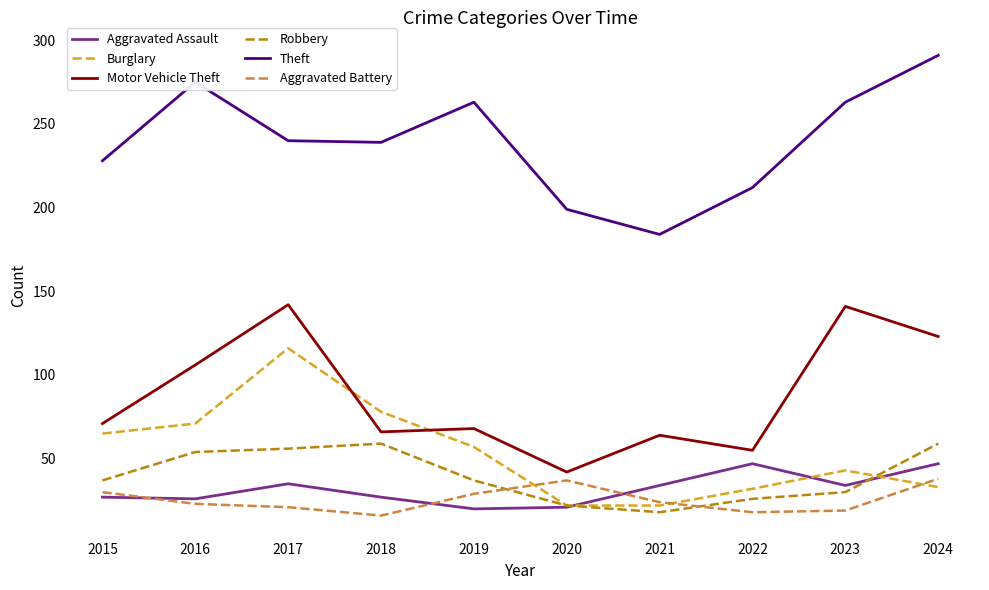

True or false: Burglary has a value of 22 at 2020.

True